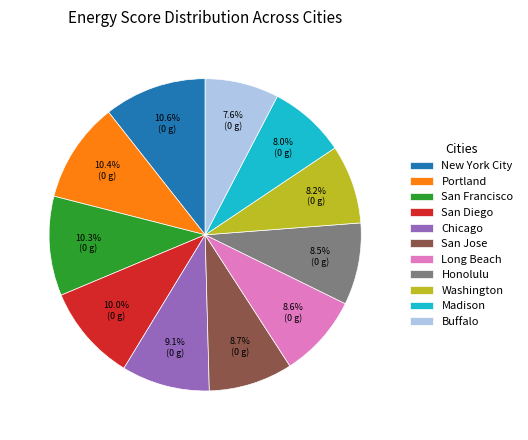

How much of the chart is everything except Portland?

89.6%